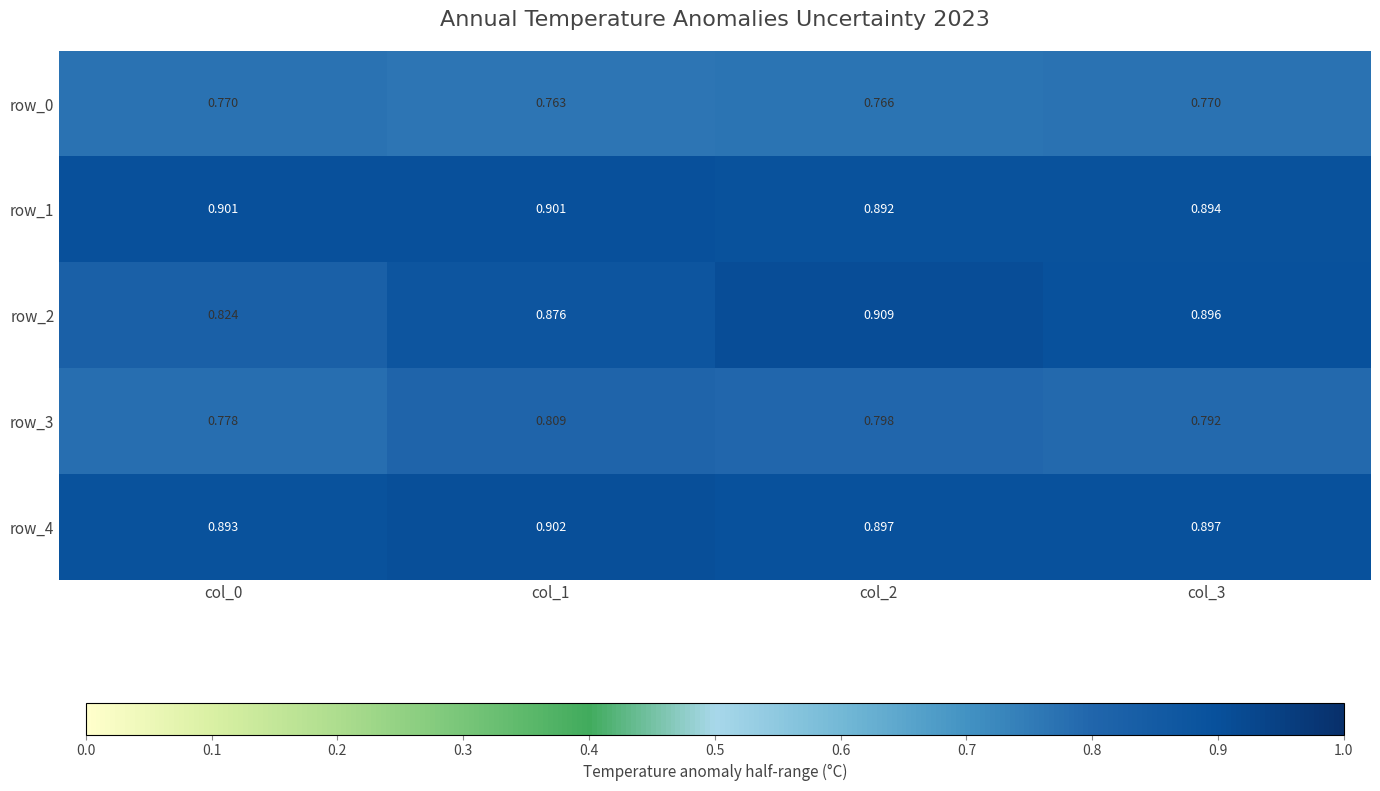

Is the value of row_4 at col_1 greater than the value of row_3 at col_3?

Yes